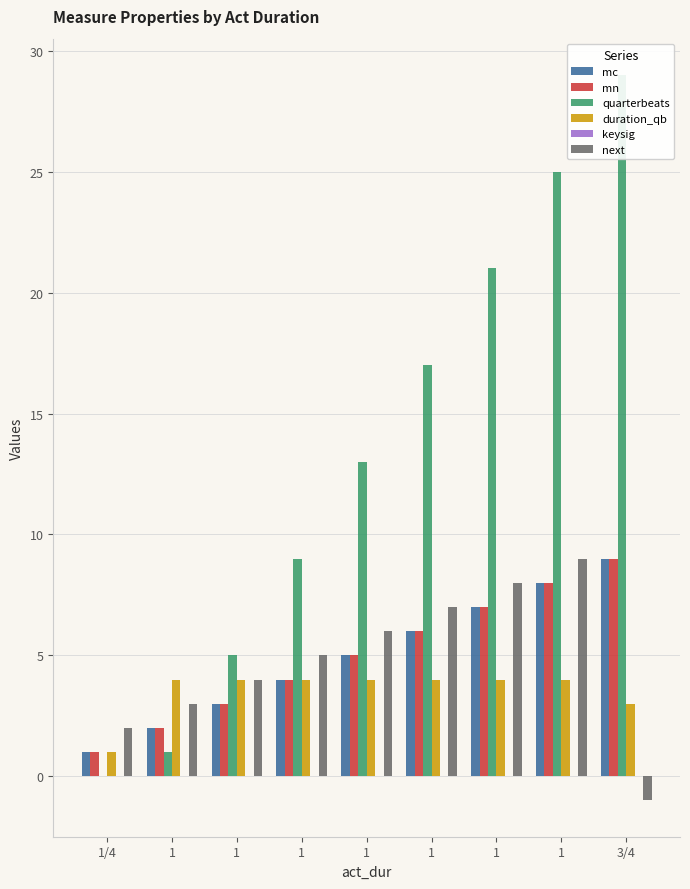

How many values in the quarterbeats series exceed 13?

4